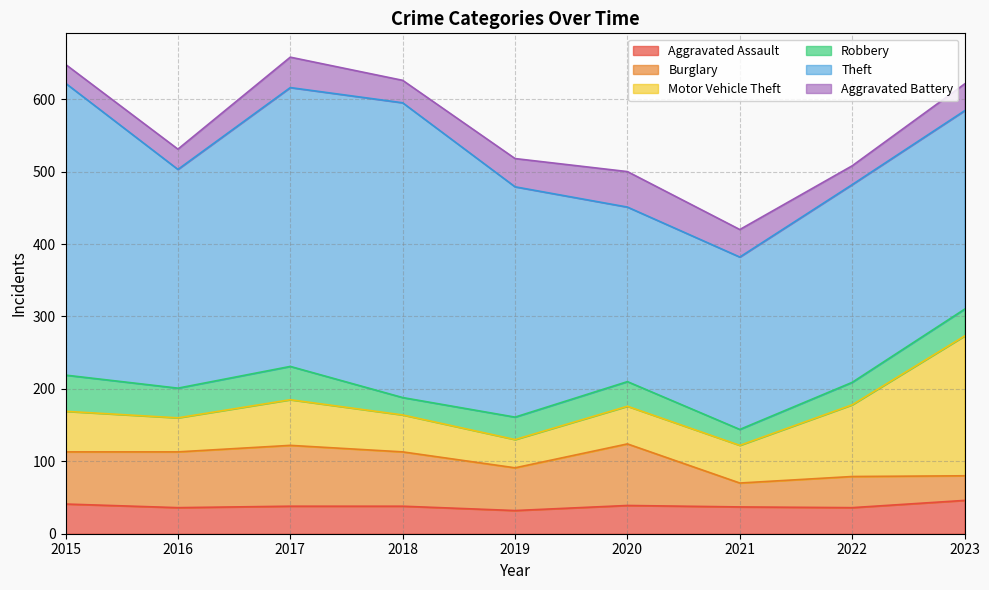

At which label does Theft first exceed 302?

2015